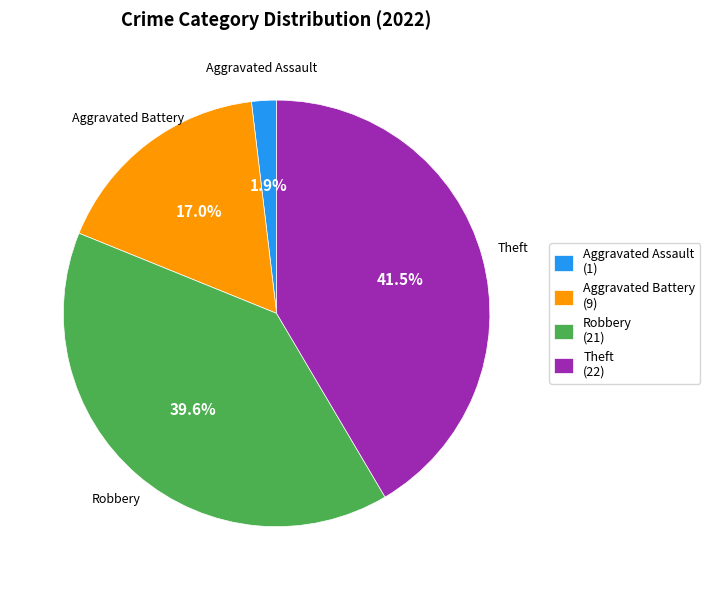

Is it true that Aggravated Battery is 17% of the pie?

True